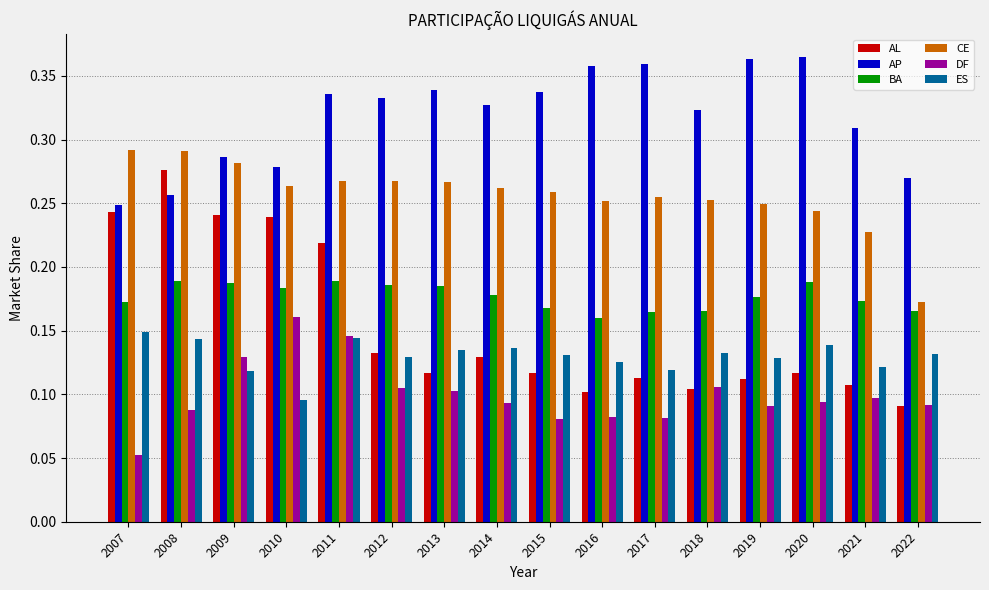

Count the number of data series in this chart.

6